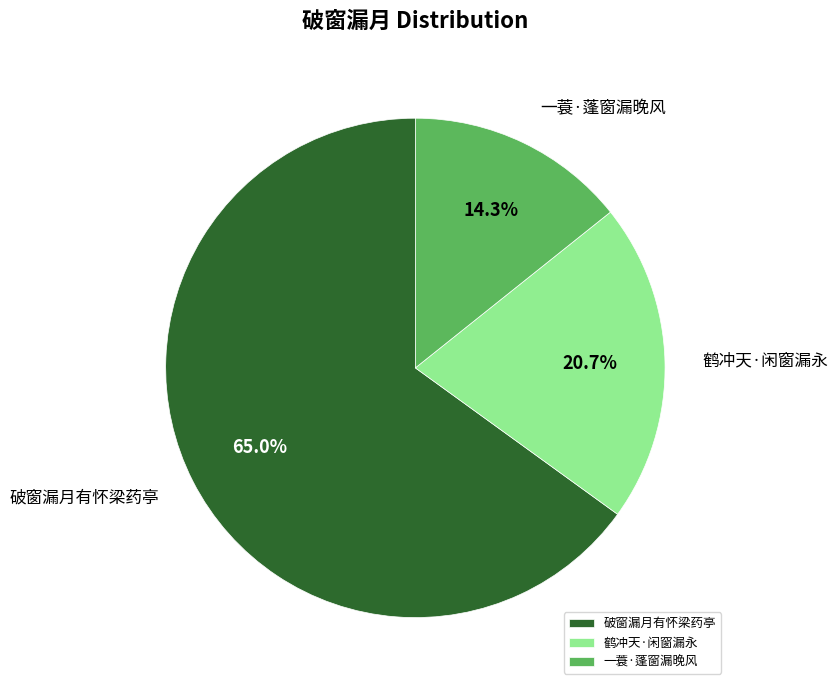

True or false: 鹤冲天·闲窗漏永 accounts for 30% of the total.

False